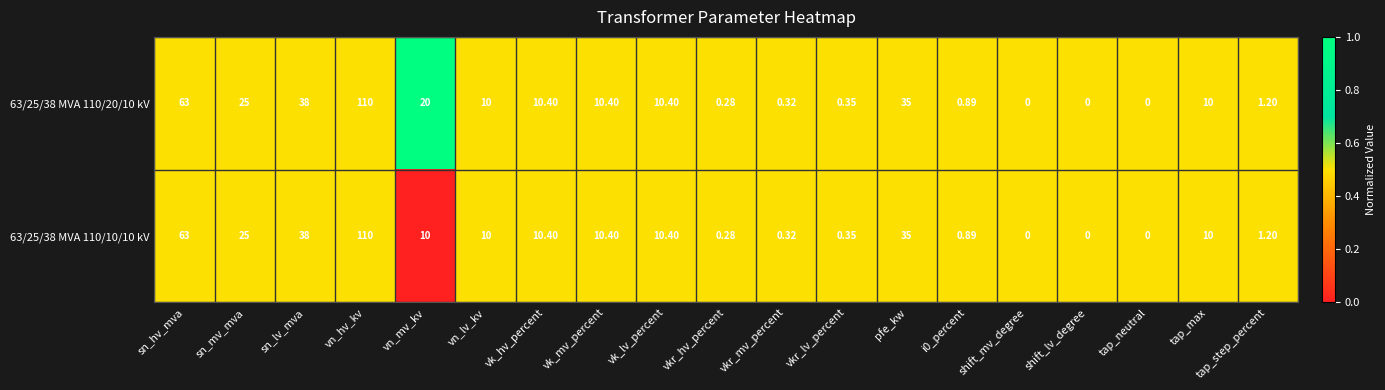

Where is 63/25/38 MVA 110/10/10 kV nearest to the value 55?

sn_hv_mva